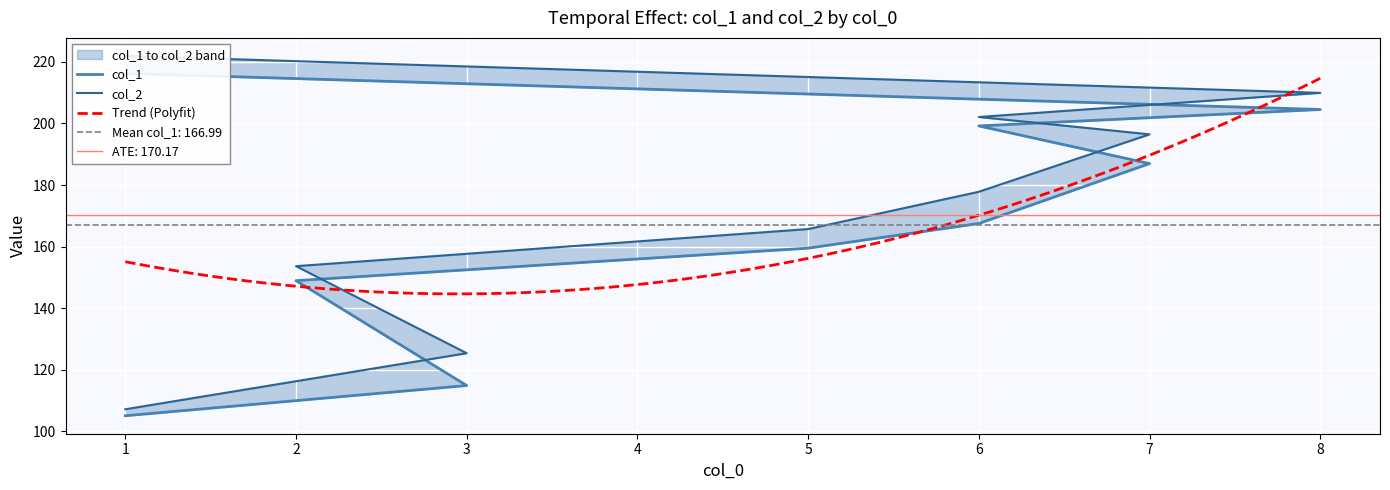

What is the average value of the col_2 series?

173.4